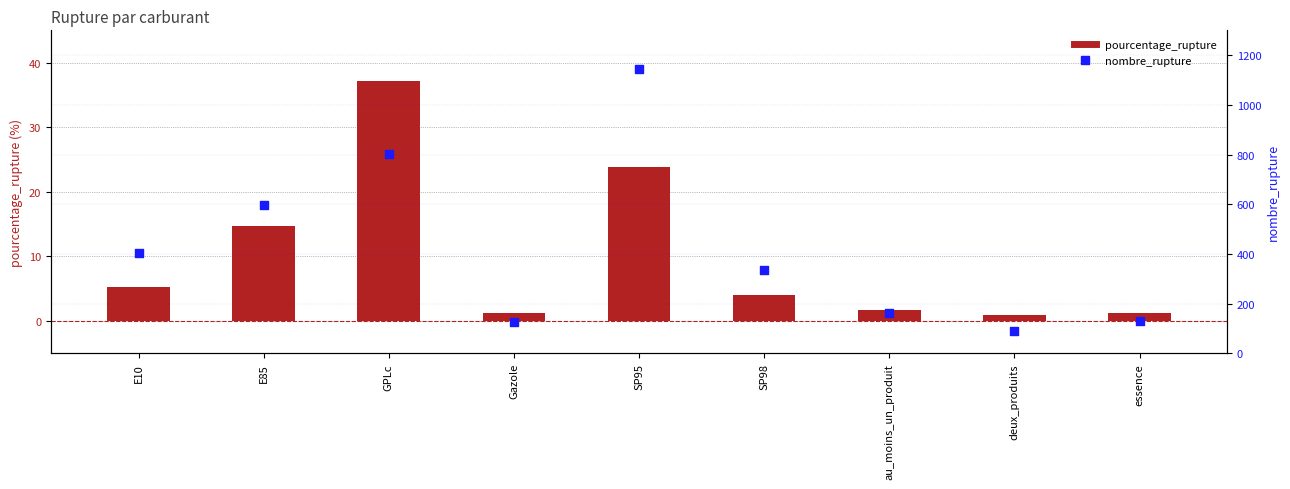

Which series reaches the maximum Y coordinate?

nombre_rupture